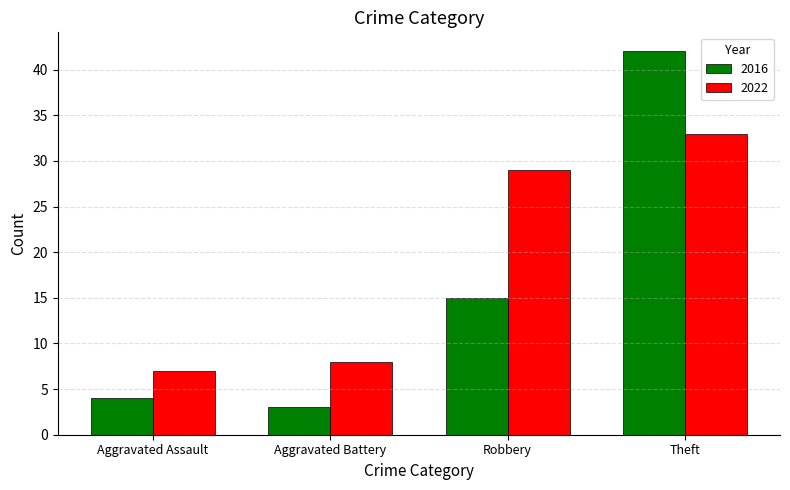

How many groups of bars are there?

4